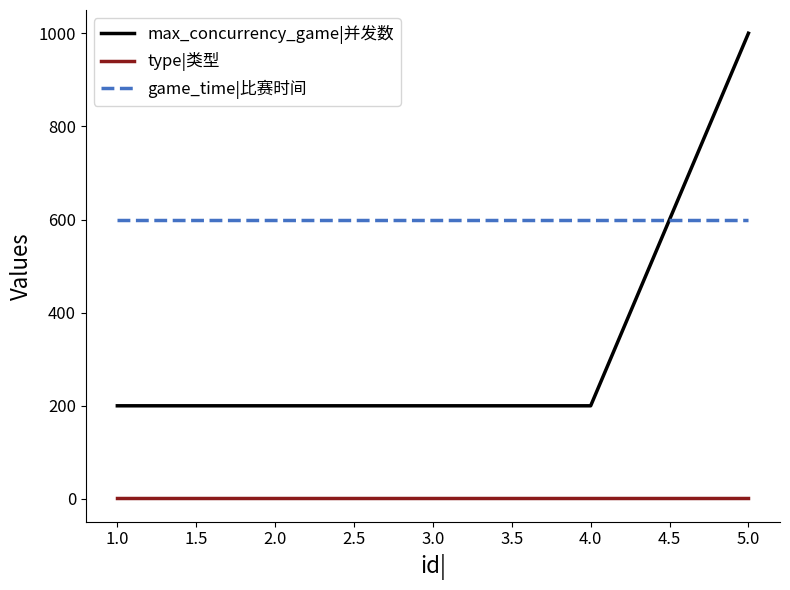

True or false: game_time|比赛时间 has a value of 600 at 2.0.

True